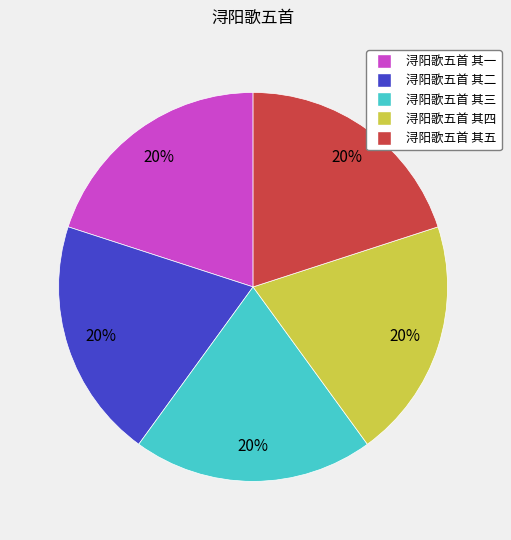

Is it true that 浔阳歌五首 其二 is 5% of the pie?

False